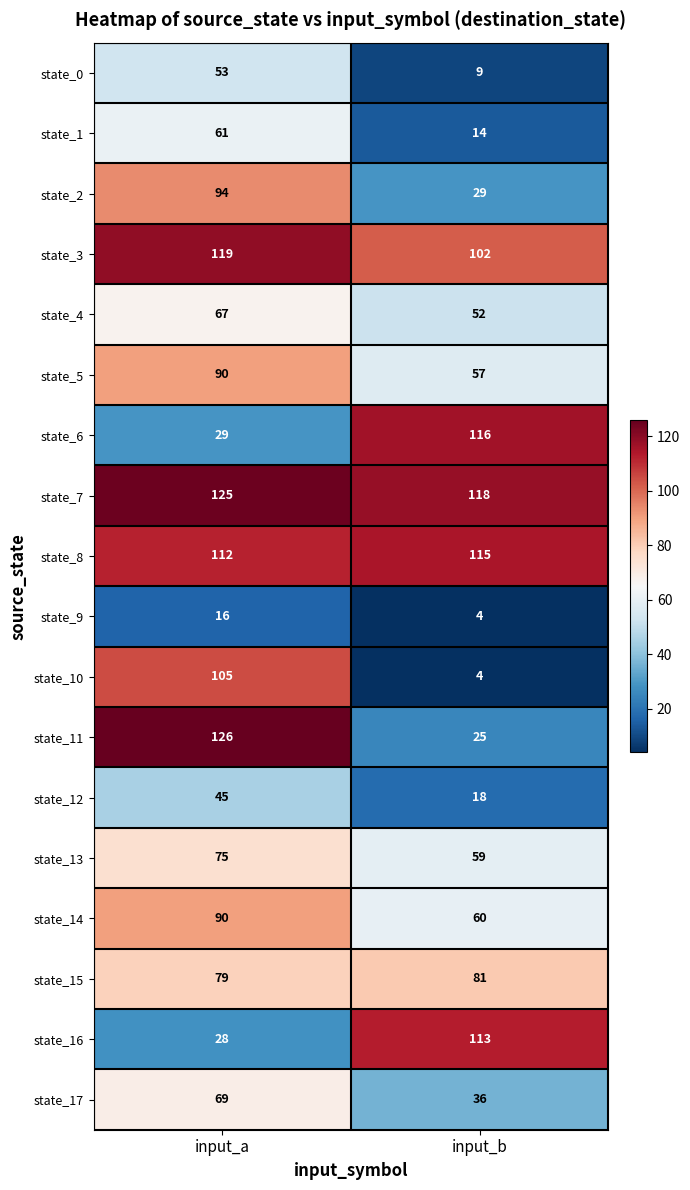

At which category is the sum across all series the highest?

input_a